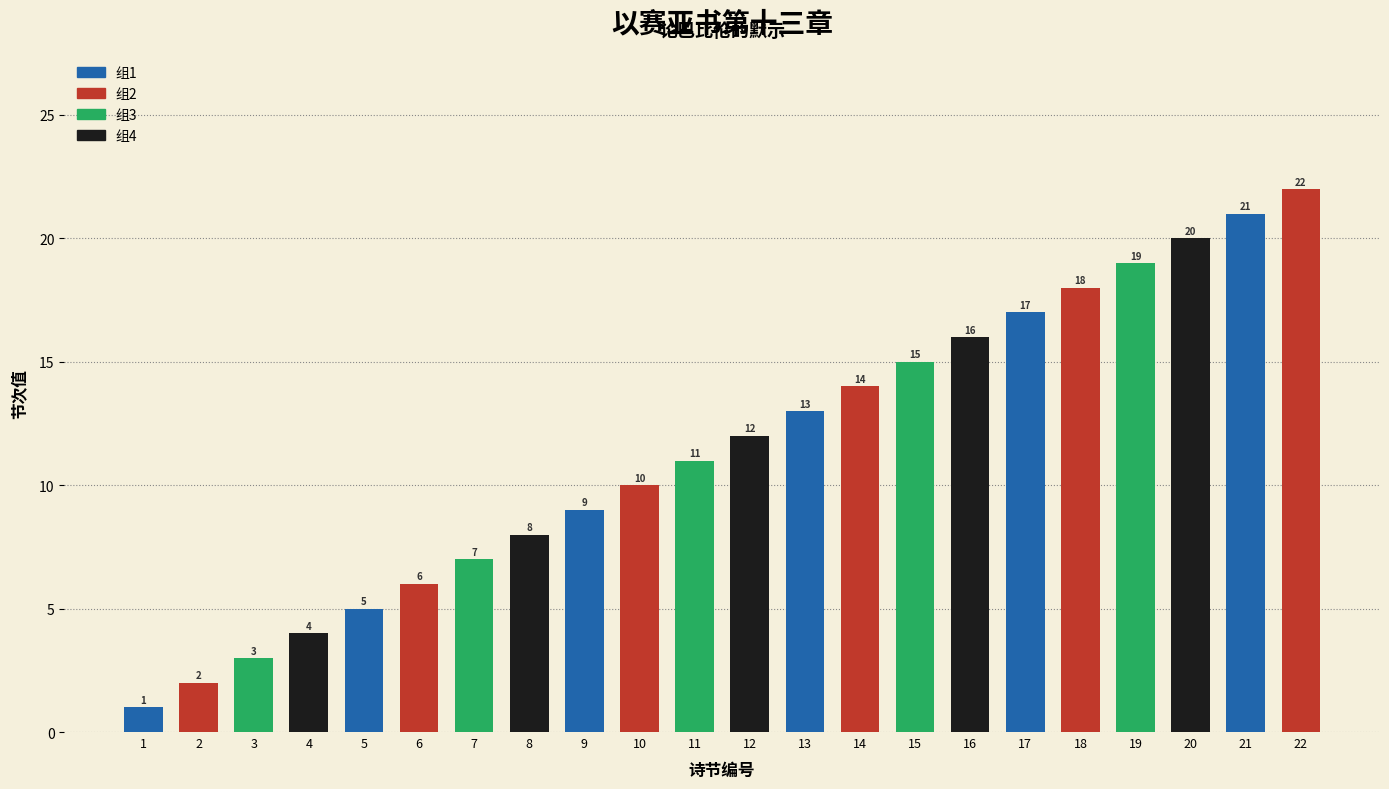

Rank the categories by value from lowest to highest.

1, 2, 3, 4, 5, 6, 7, 8, 9, 10, 11, 12, 13, 14, 15, 16, 17, 18, 19, 20, 21, 22